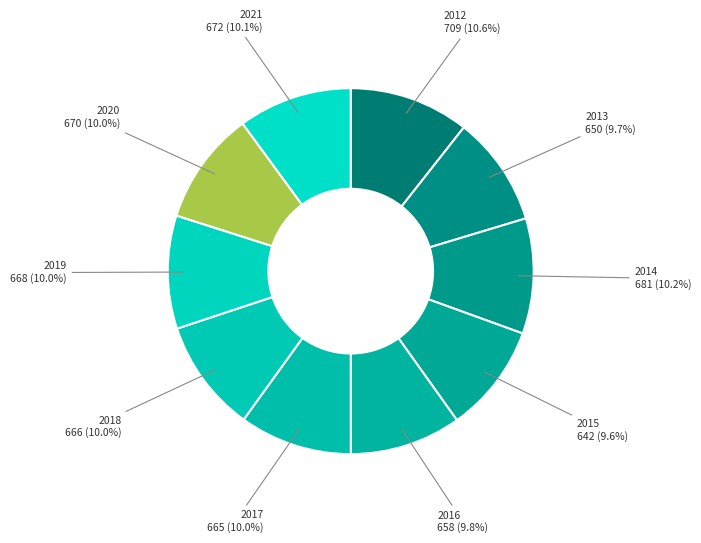

How many segments does this pie chart have?

10